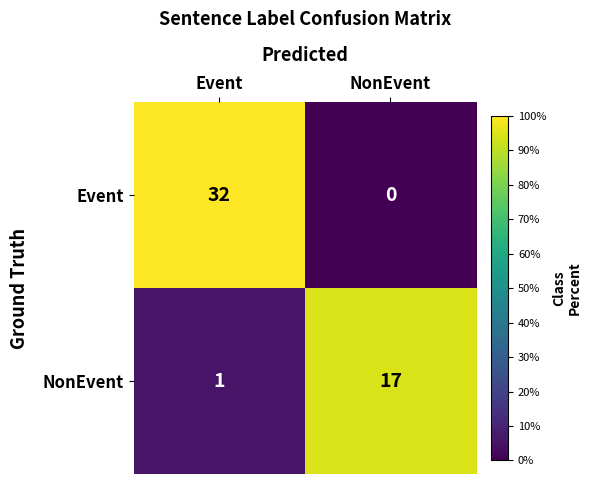

The value of Event at Event is 32. True or false?

True